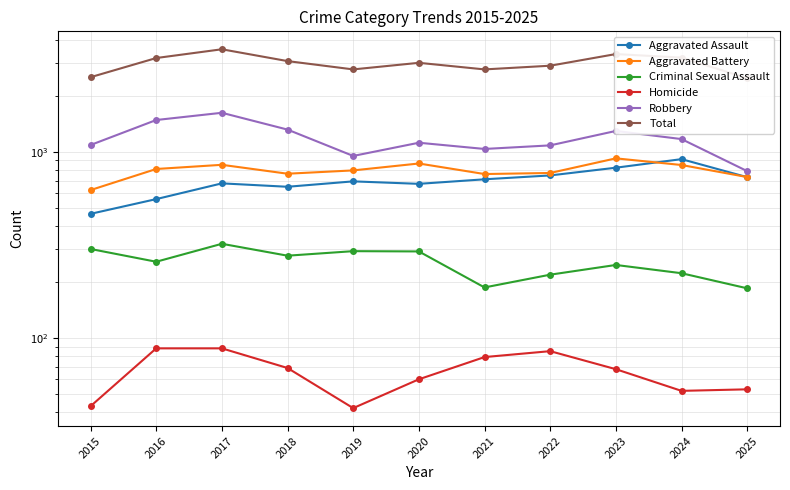

What is the average value of the Aggravated Battery series?

796